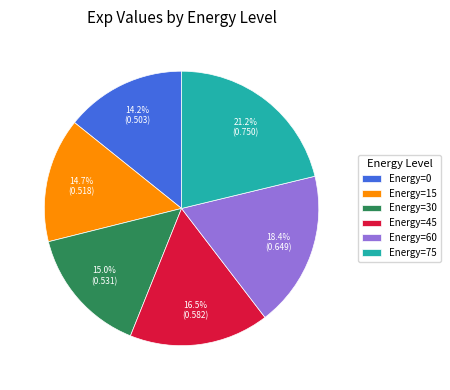

Is there a majority slice in this chart?

No